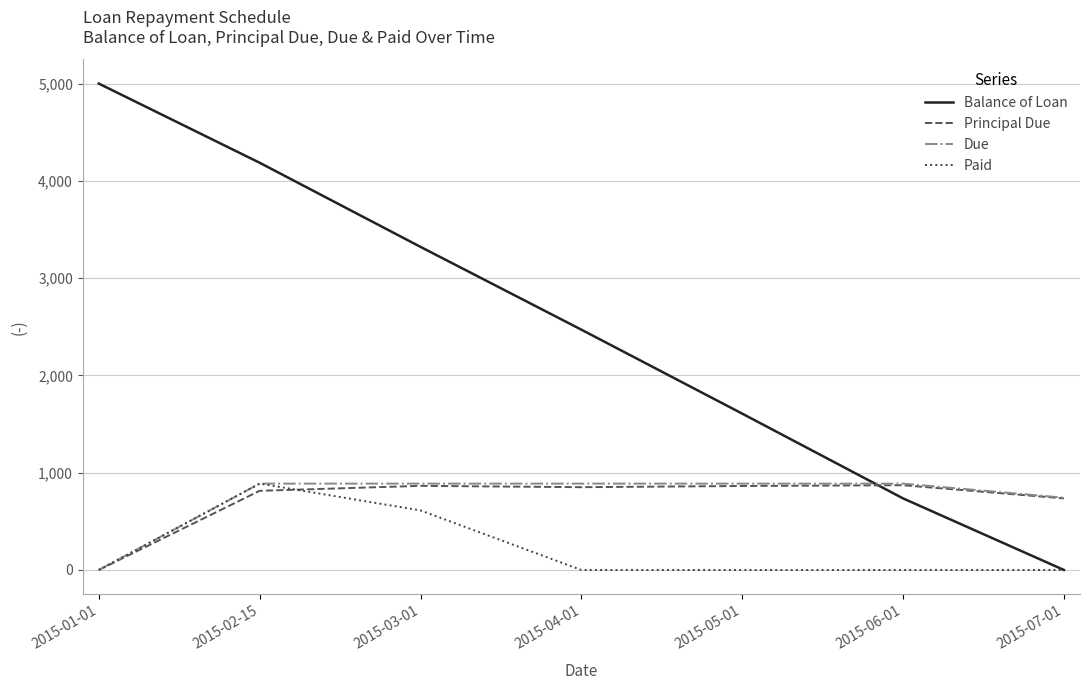

Does the chart display data point markers on the line(s)?

No